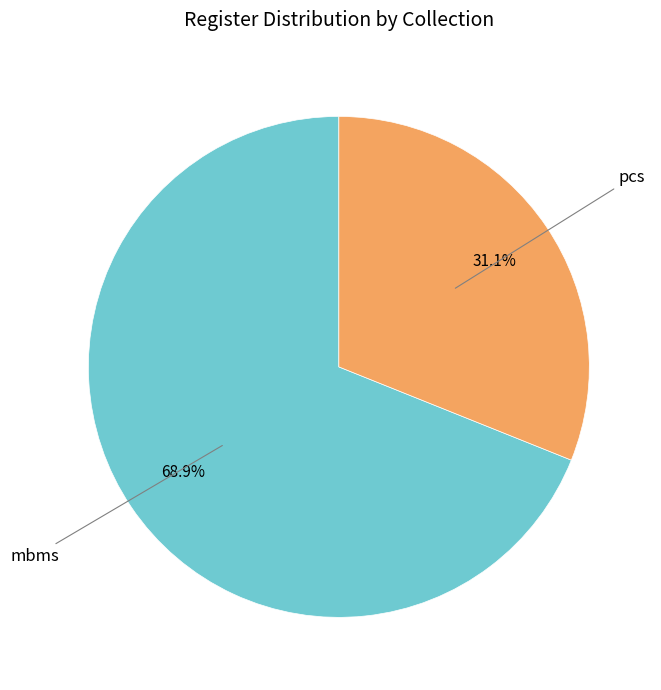

Is there any slice that represents more than half of the pie?

Yes